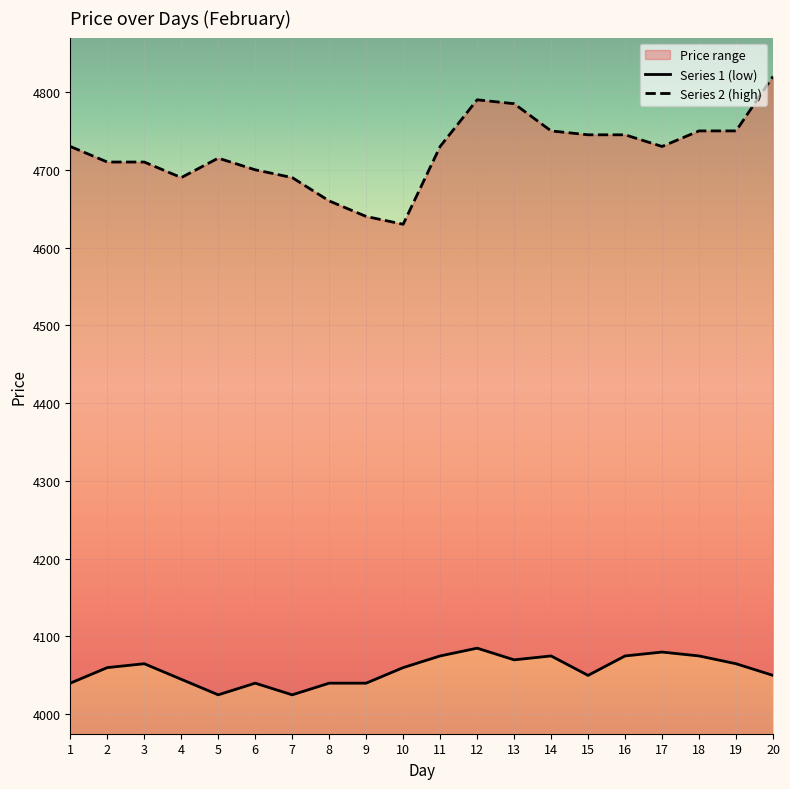

Which series has the largest total across all categories?

Series 2 (high)